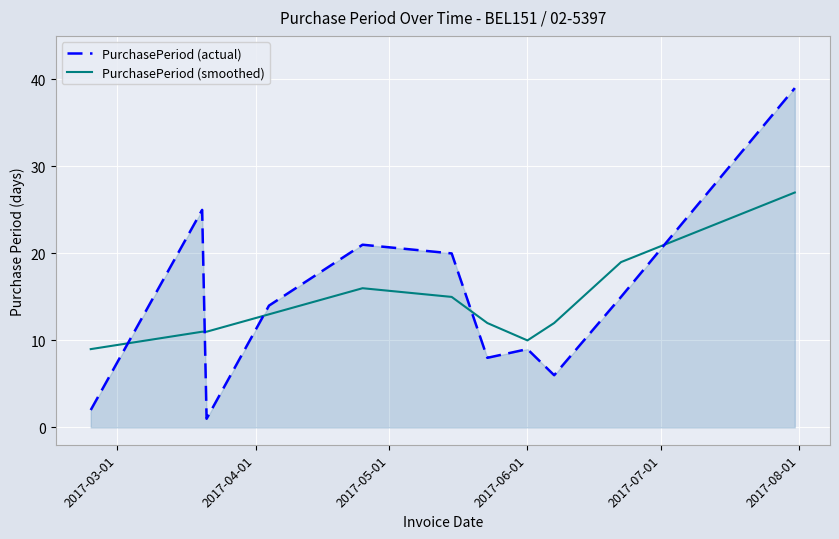

What is the difference between the maximum and minimum values in the PurchasePeriod (smoothed) series?

18